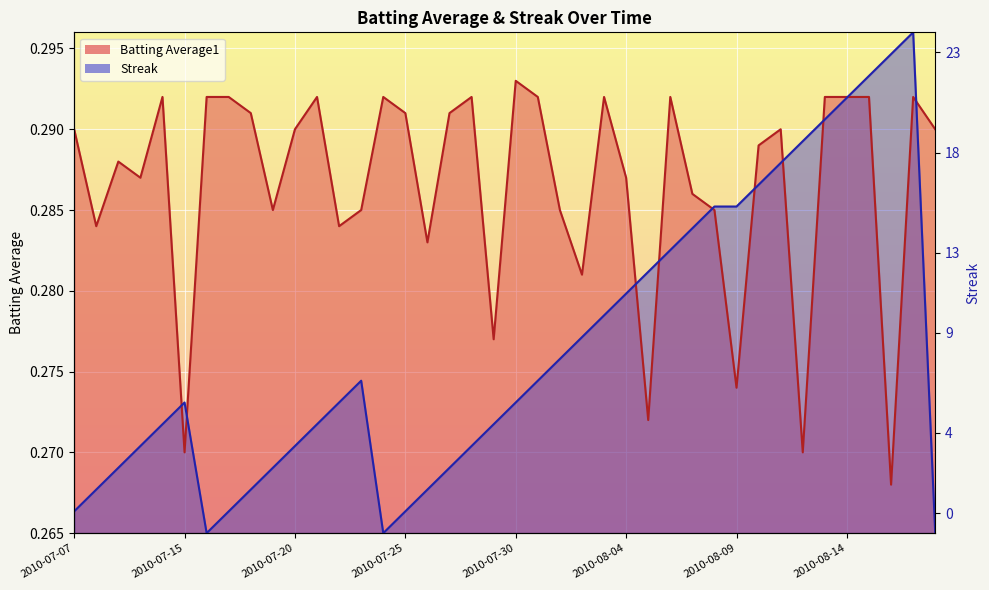

Which has a higher value, 2010-07-31 or 2010-07-21?

2010-07-31